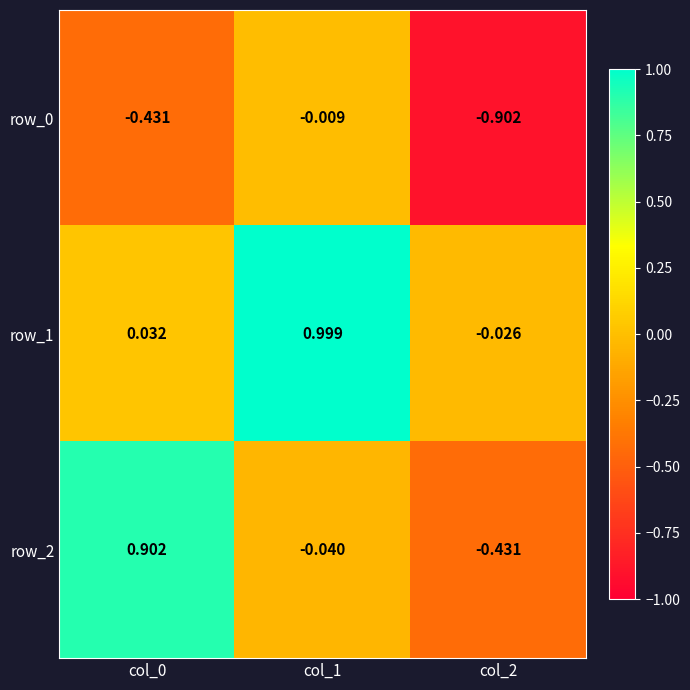

Is it true that row_1 equals 0.3 at col_1?

False